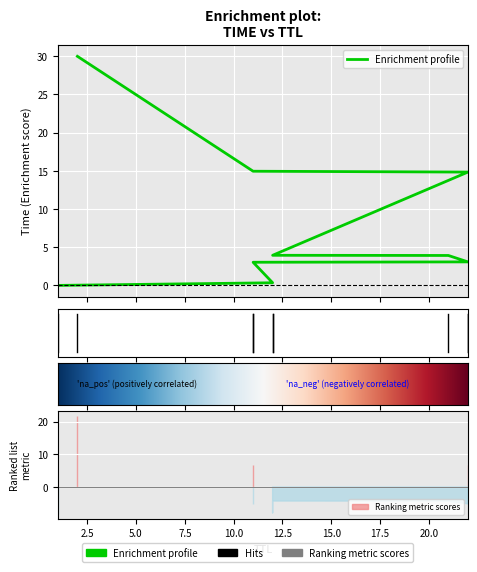

What is the ratio of the value at 11 to the value at 21?

0.8